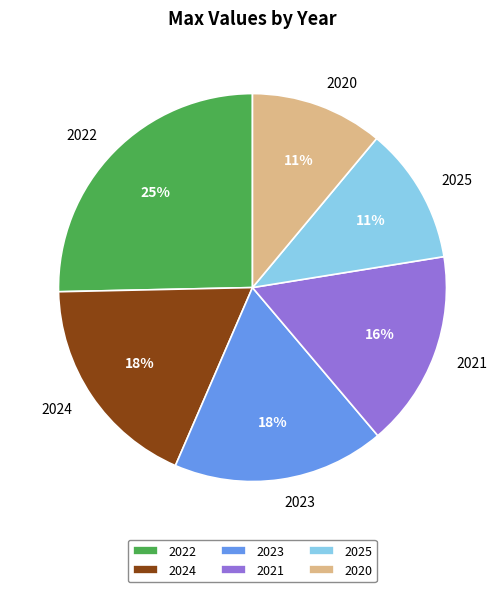

Count the number of slices in the pie.

6